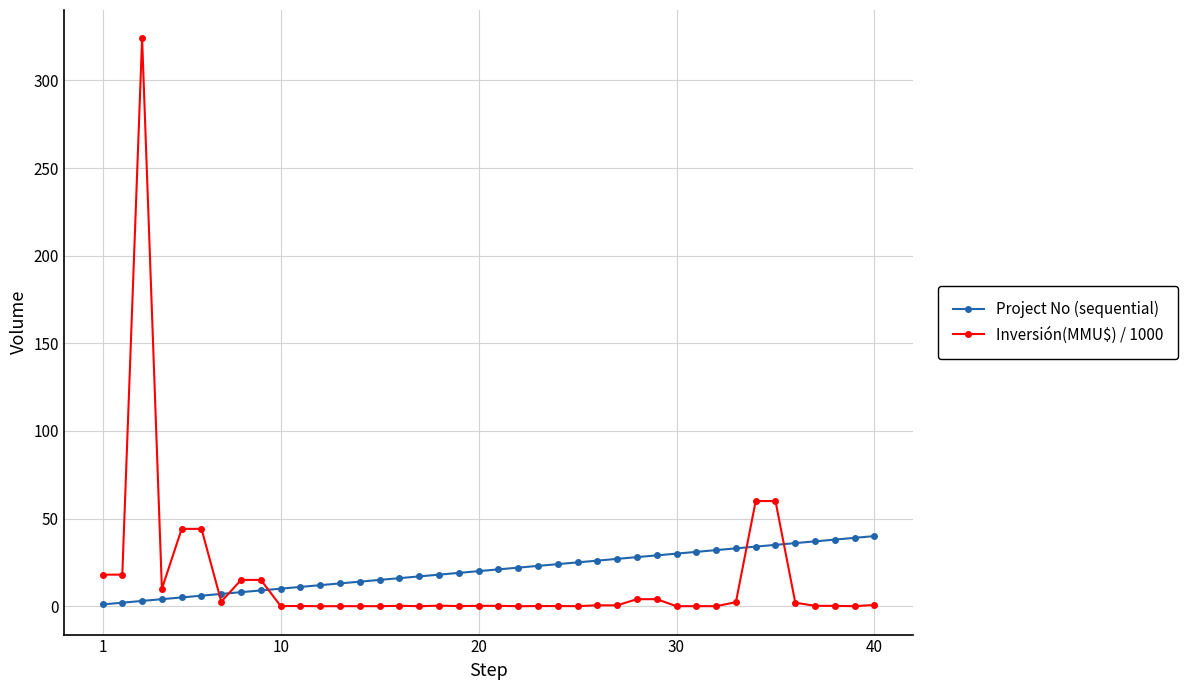

What is the greatest value displayed?

324.0